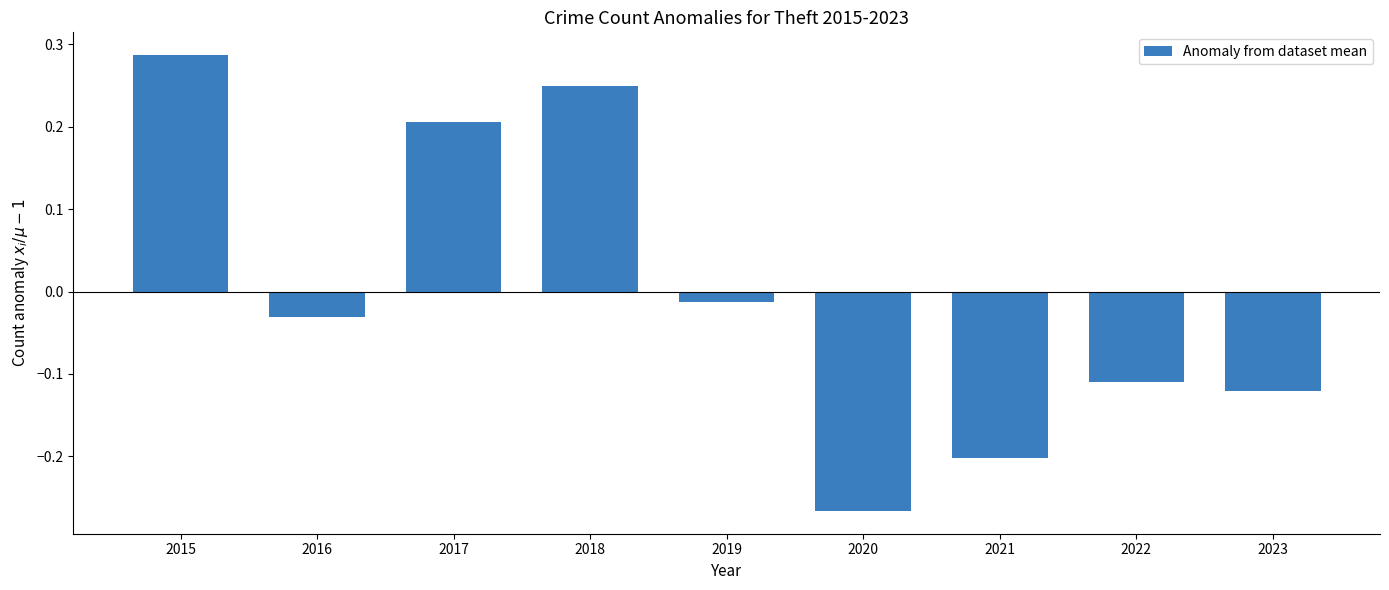

Rank the categories by value from highest to lowest.

2015, 2018, 2017, 2019, 2016, 2022, 2023, 2021, 2020